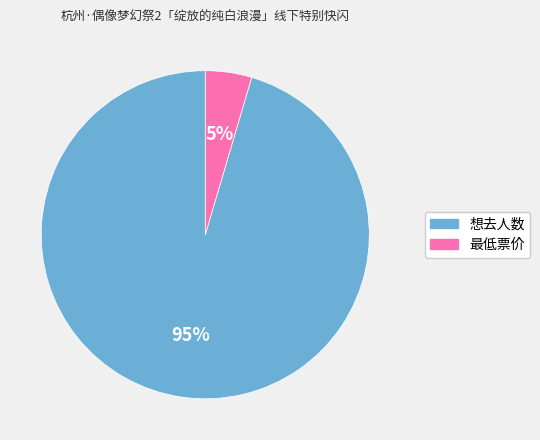

How many segments does this pie chart have?

2